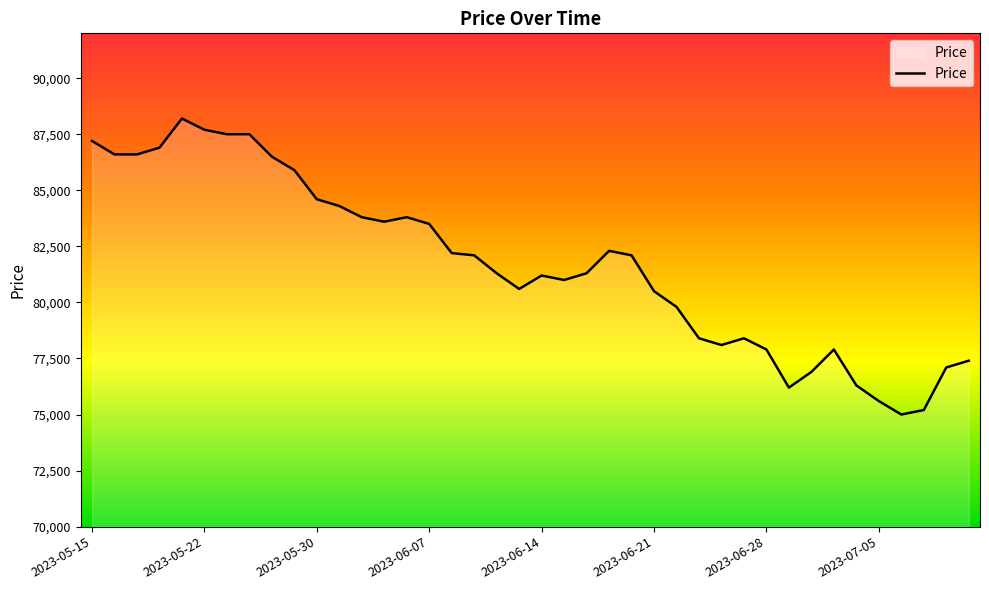

What is the greatest value displayed?

88200